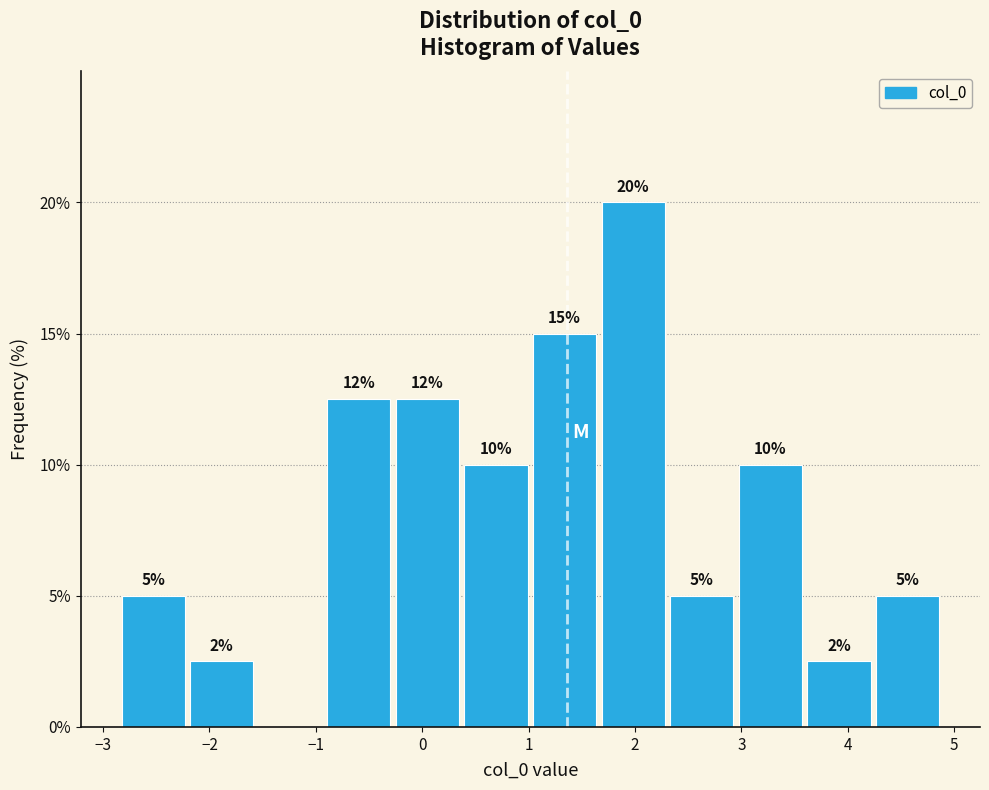

Over which range of the x-axis is the bar tallest?

1.7 to 2.3